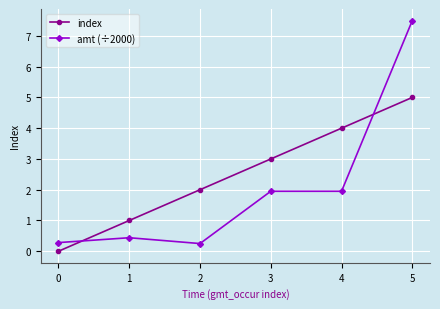

What is the sum of the index values at 1 and 2?

3.0